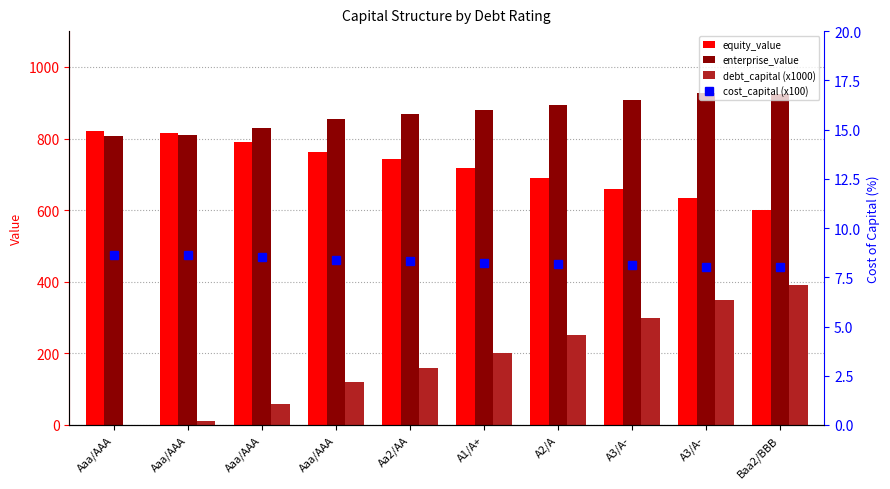

What is the difference between the maximum and minimum values in the debt_capital (x1000) series?

390.0